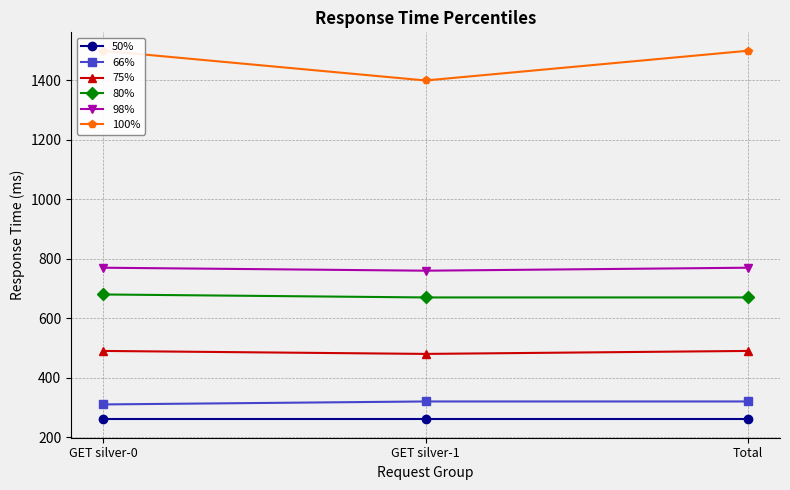

What is the difference between the maximum and minimum values in the 80% series?

10